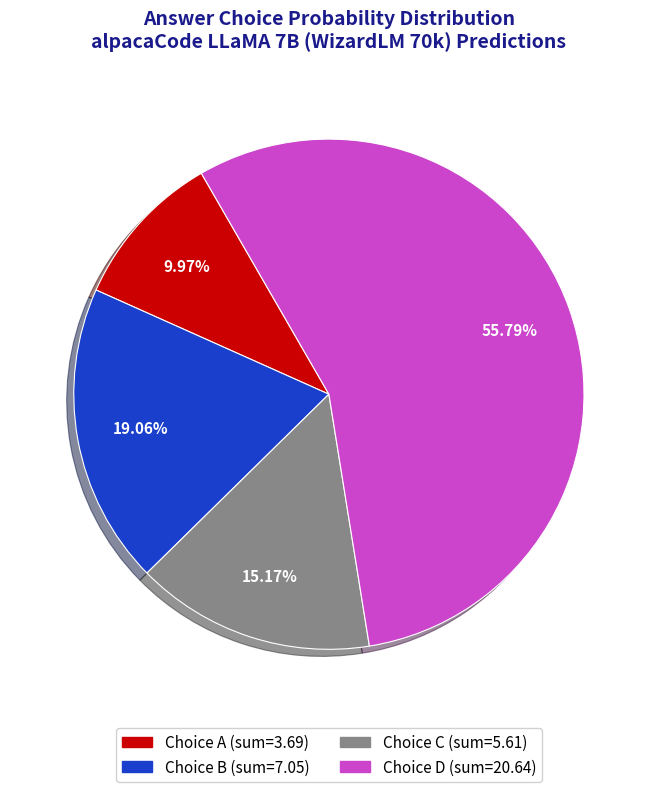

Is there any slice that represents more than half of the pie?

Yes